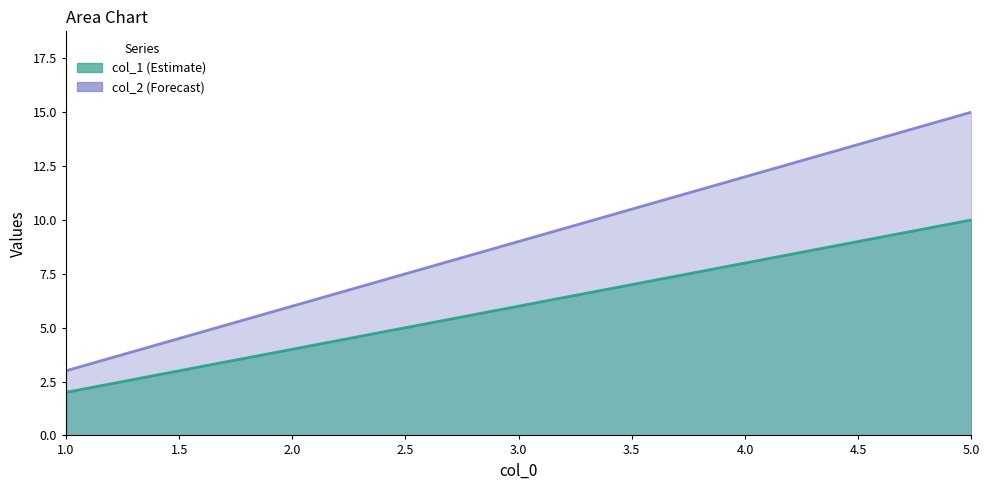

Where is col_2 nearest to the value 6?

3